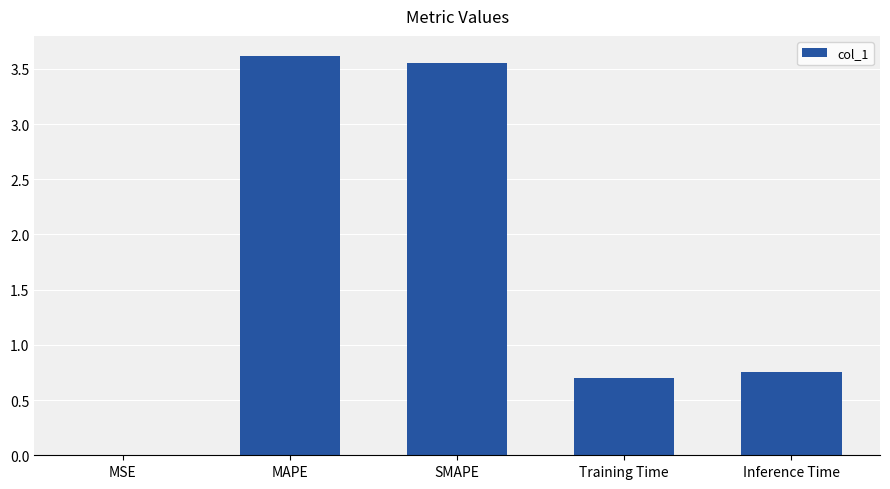

Count the number of data series in this chart.

1